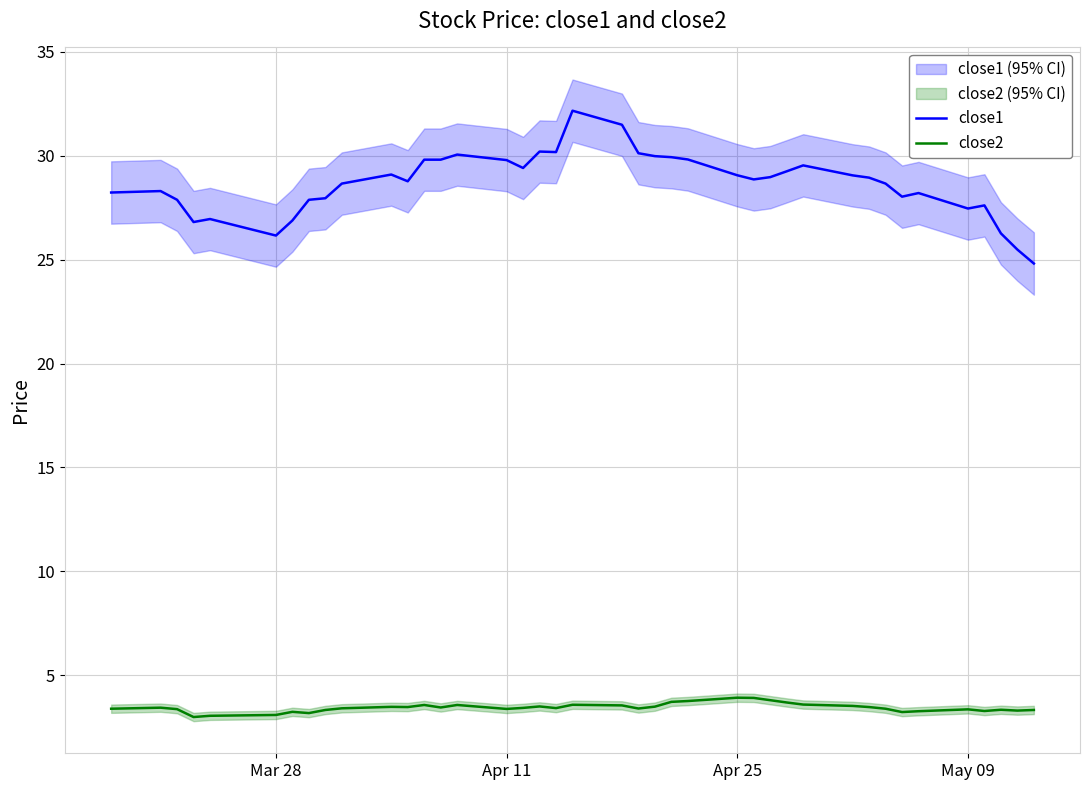

What is the minimum value for close1?

24.8